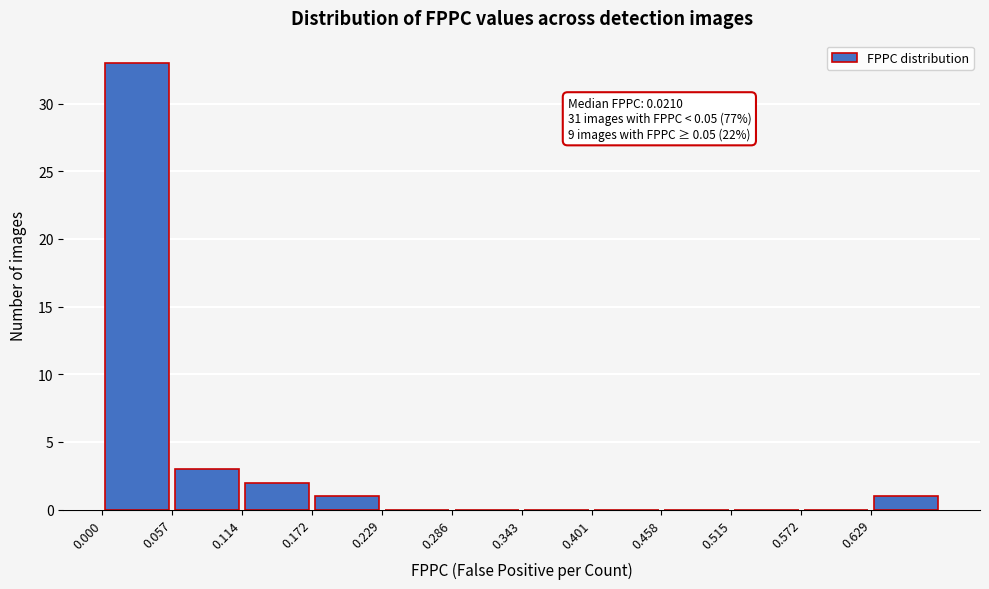

Which range on the x-axis has the tallest bar?

0.00 to 0.06